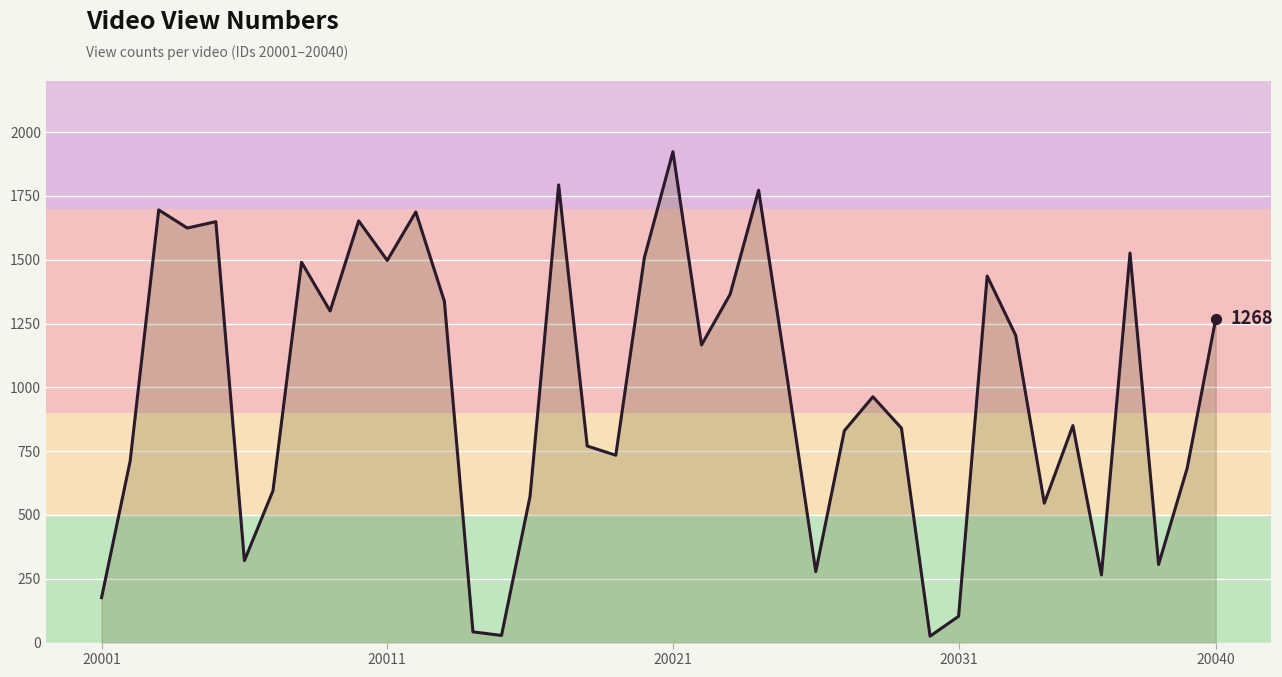

What is the change in value from 20021 to 20040?

-655